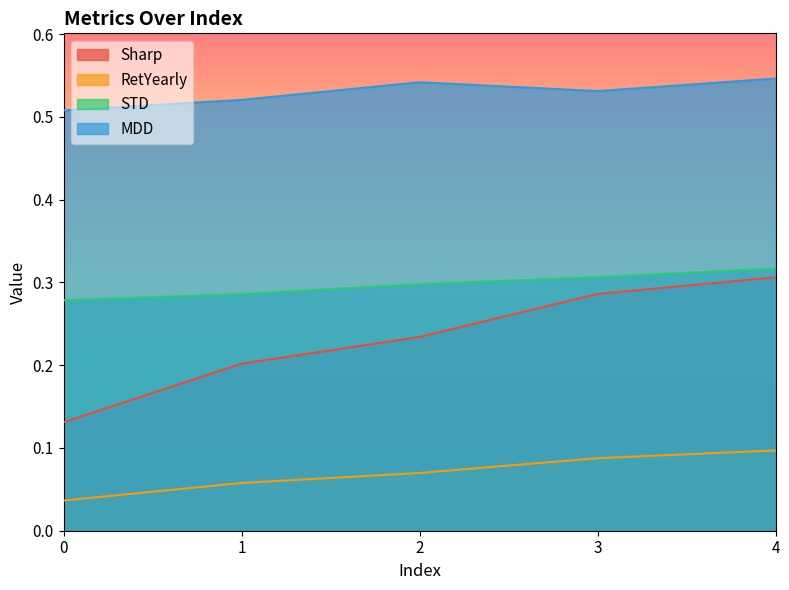

List the labels in order of Sharp value, largest first.

4, 3, 2, 1, 0